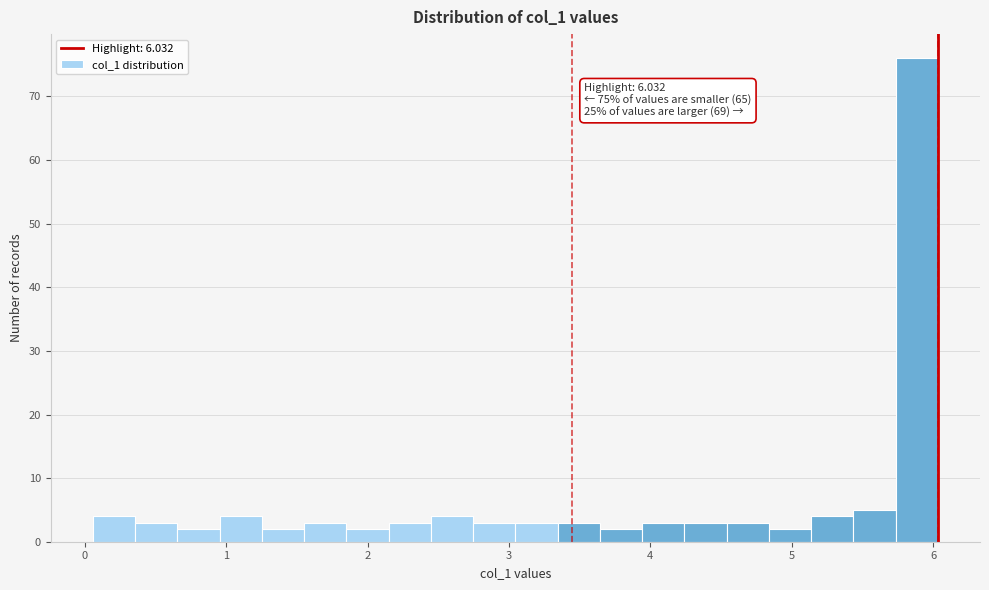

Around what value on the x-axis is the tallest bar? Give the approximate position of its centre, as read against the axis.

5.9